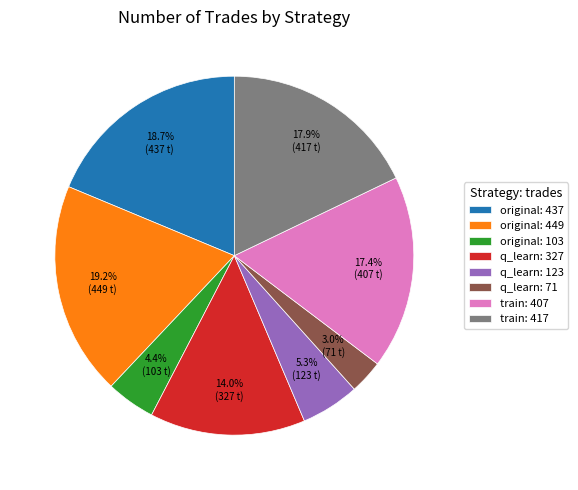

To the nearest percent, what is the difference between the largest and smallest slice percentages?

16%